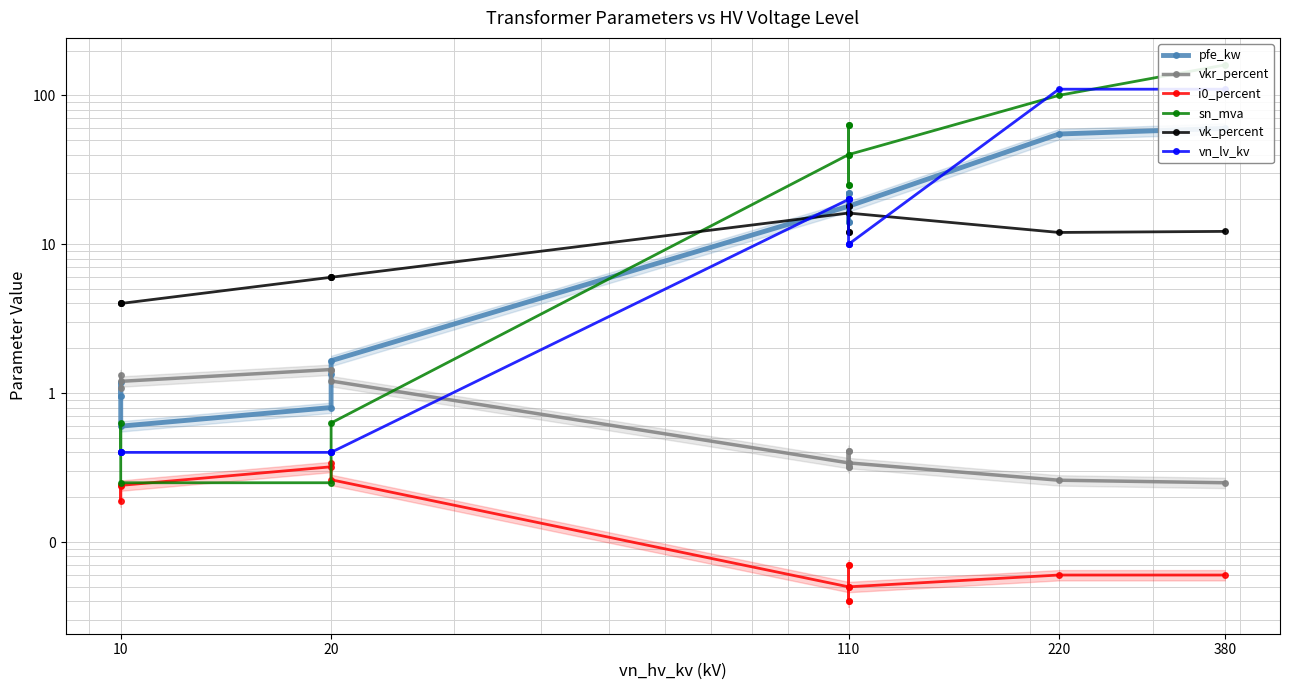

What is the difference between the second highest and second lowest values in the vn_lv_kv series?

109.6